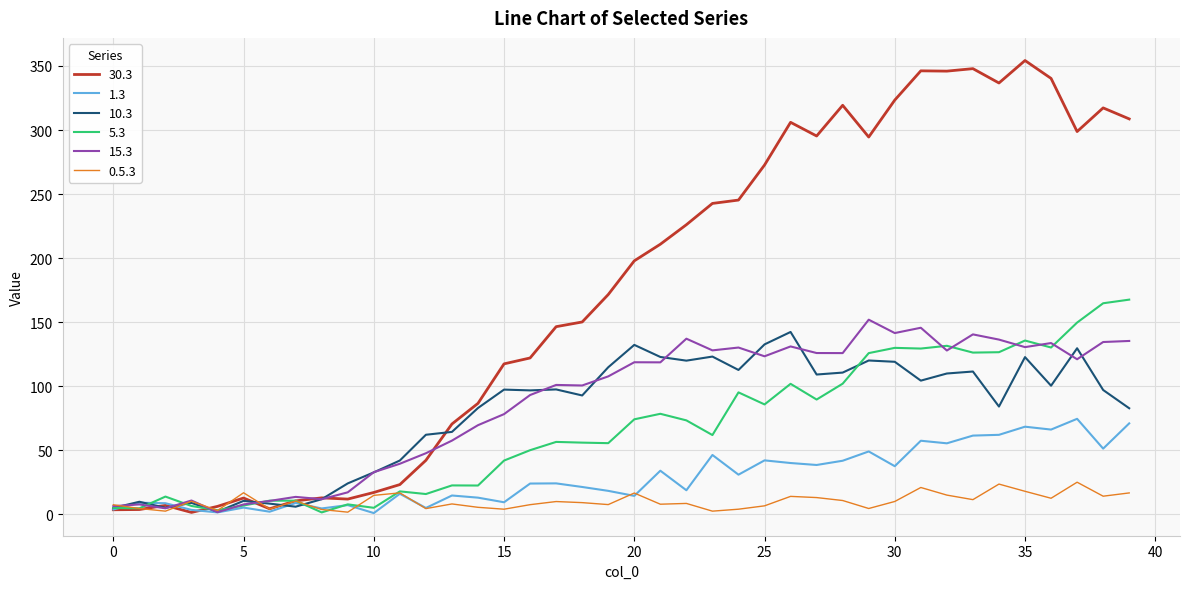

What is the sum of all 10.3 values?

3163.4